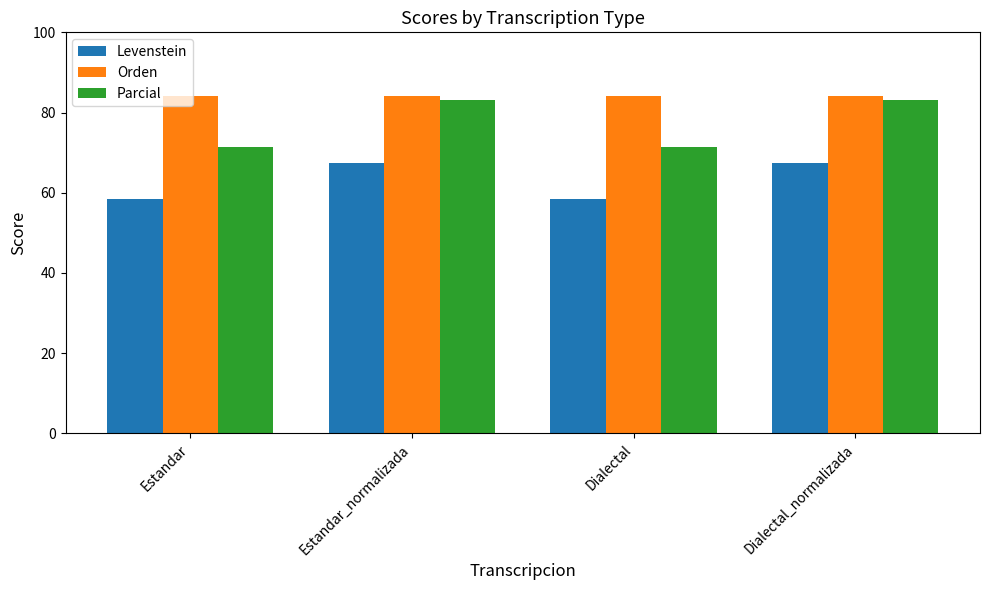

What is the highest value of the Parcial series?

83.1